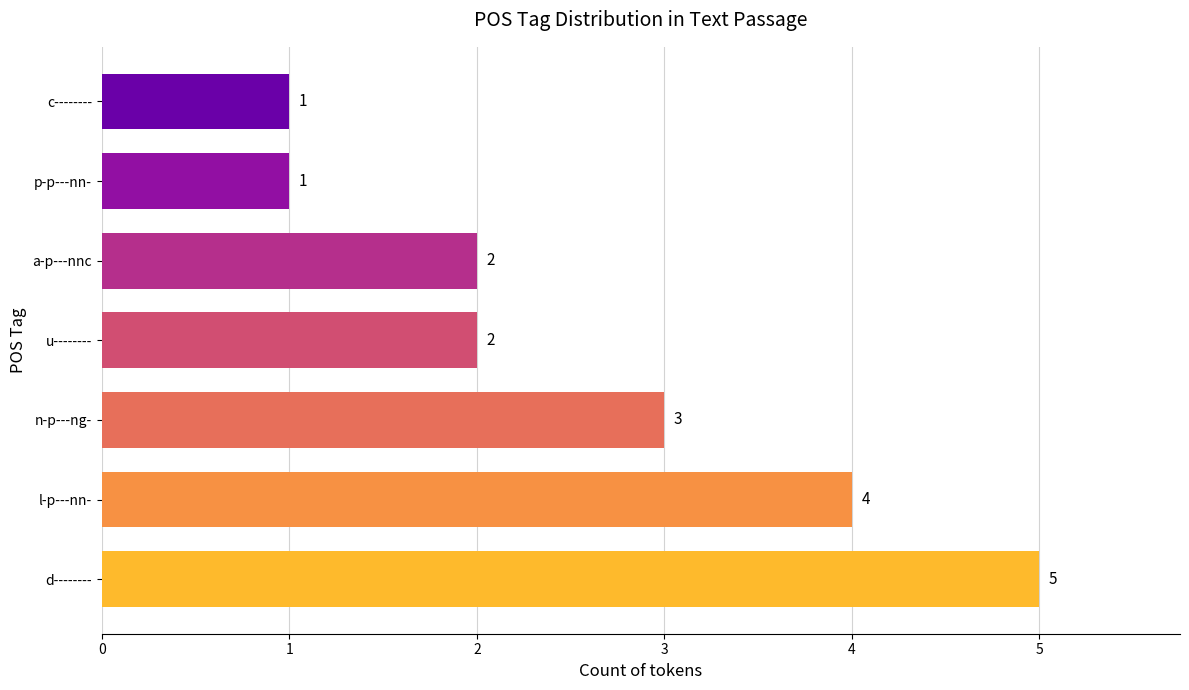

What is the ratio of the value at u-------- to the value at c--------?

2.0